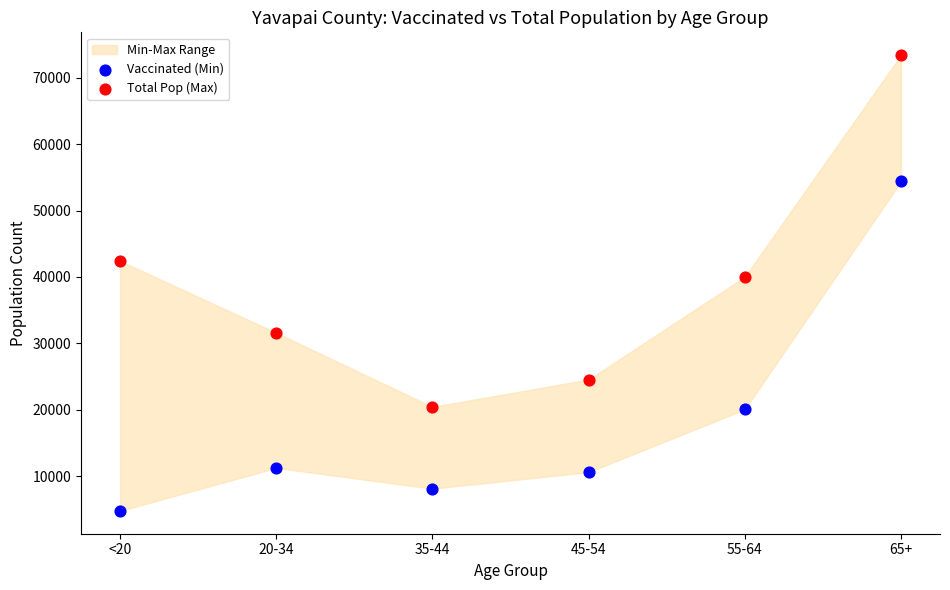

Across all data points, what is the average Y value?

28462